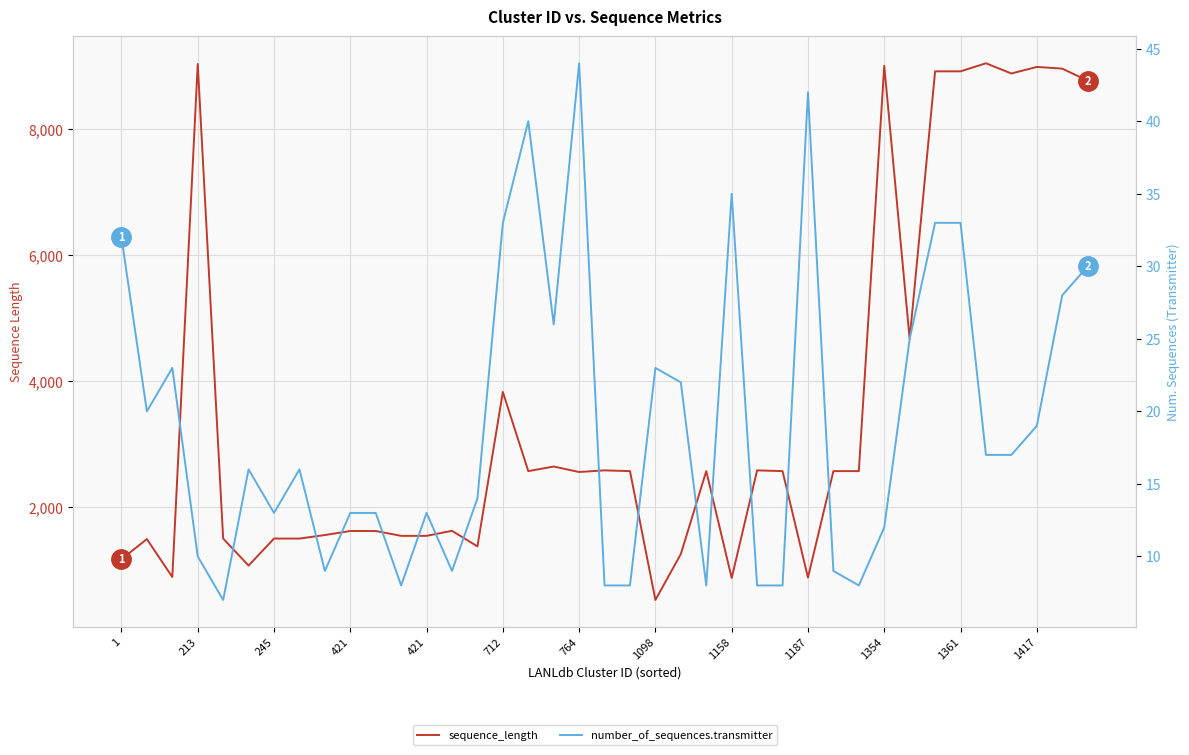

Is this an area chart (filled region under the line)?

No